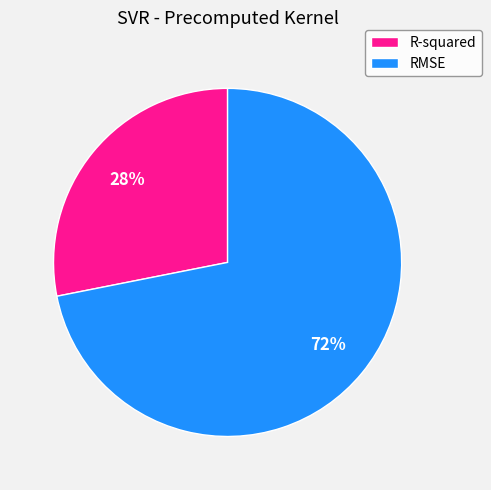

Does RMSE represent more than half of the total?

Yes